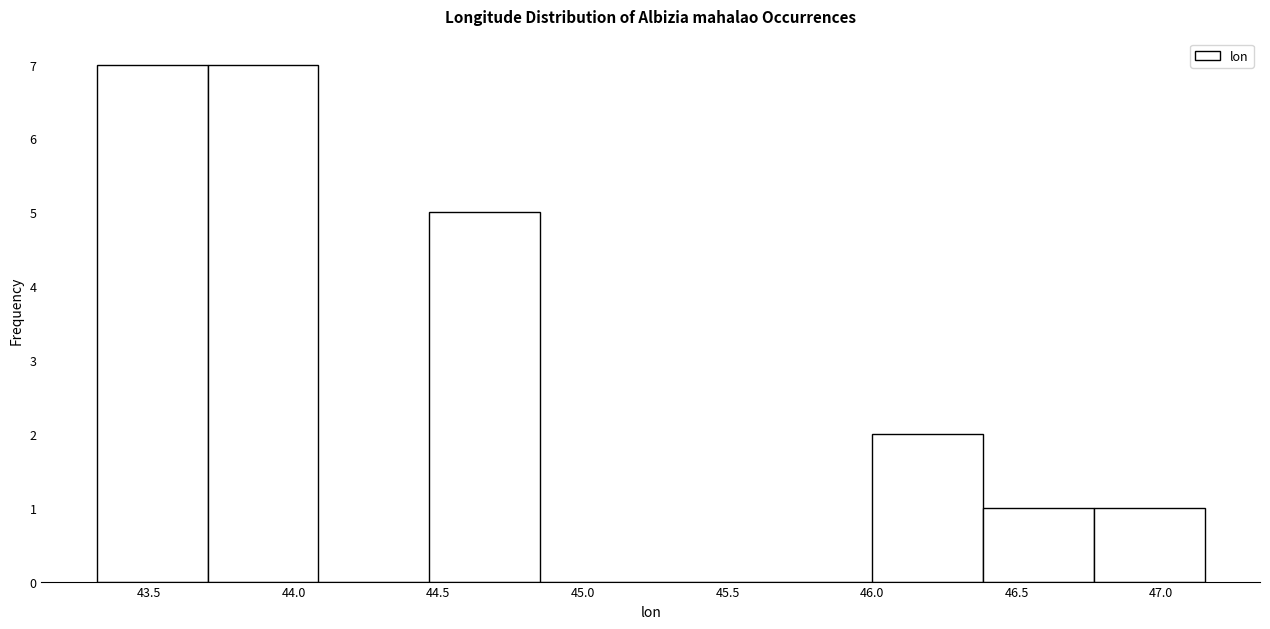

How tall is the bar that spans 43.30 to 43.70 on the x-axis? Neither the bar edges nor the heights are printed on the chart, so give them approximately, as read against the axes.

7